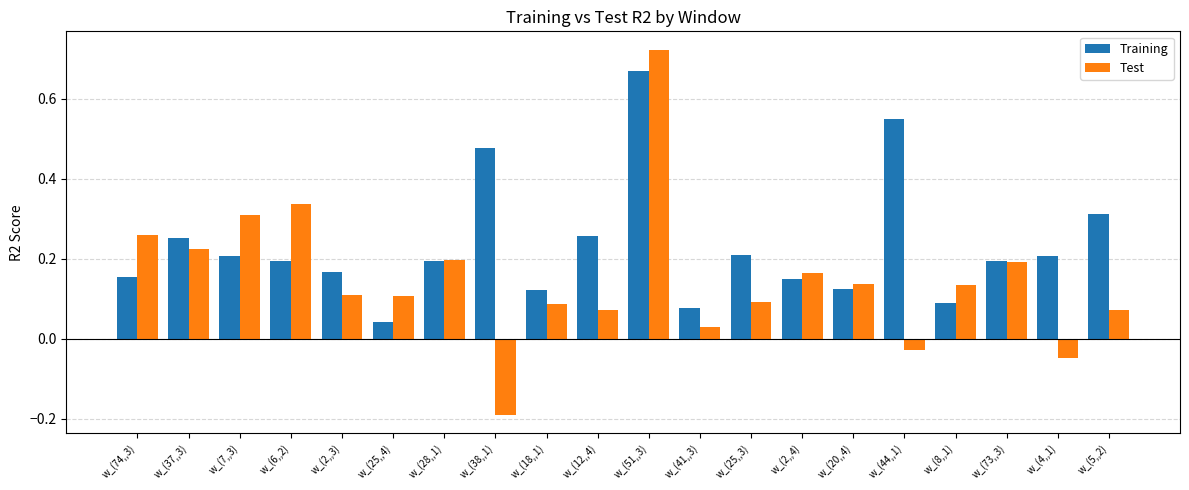

At which category does the chart reach its minimum across all series?

w_(38,,1)